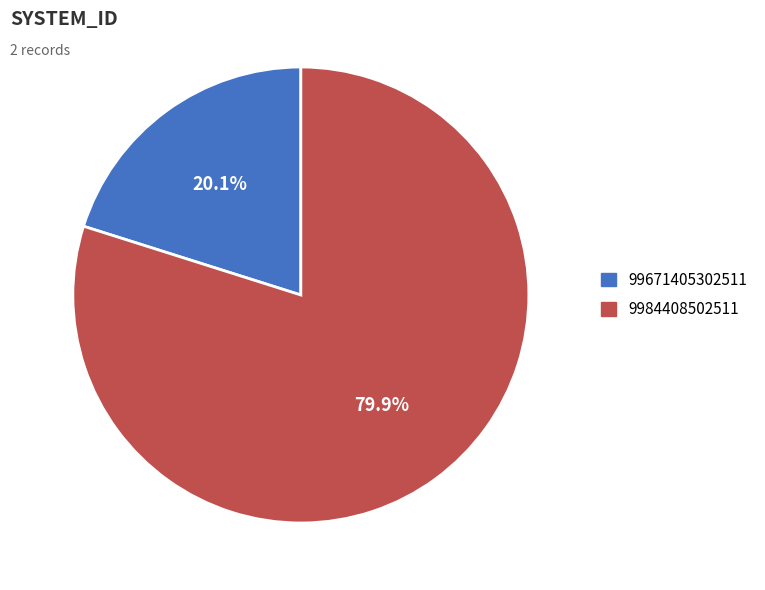

What percentage do 99671405302511 and 9984408502511 together represent?

100.0%